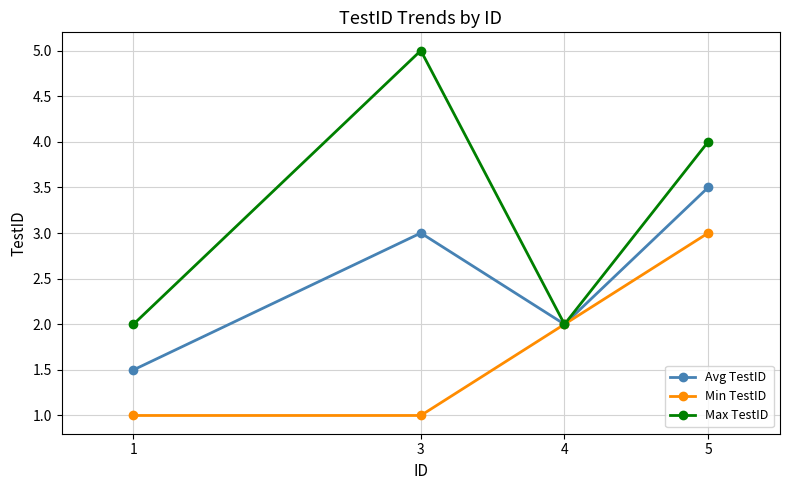

What are all the series names shown in the legend?

Avg TestID, Min TestID, Max TestID